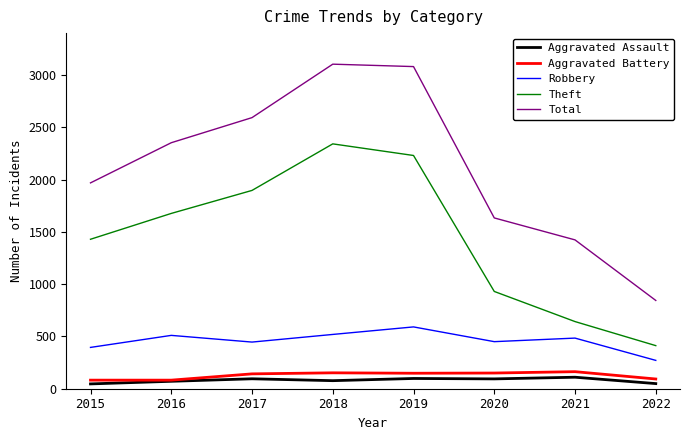

True or false: Aggravated Battery and Robbery cross at least once.

False